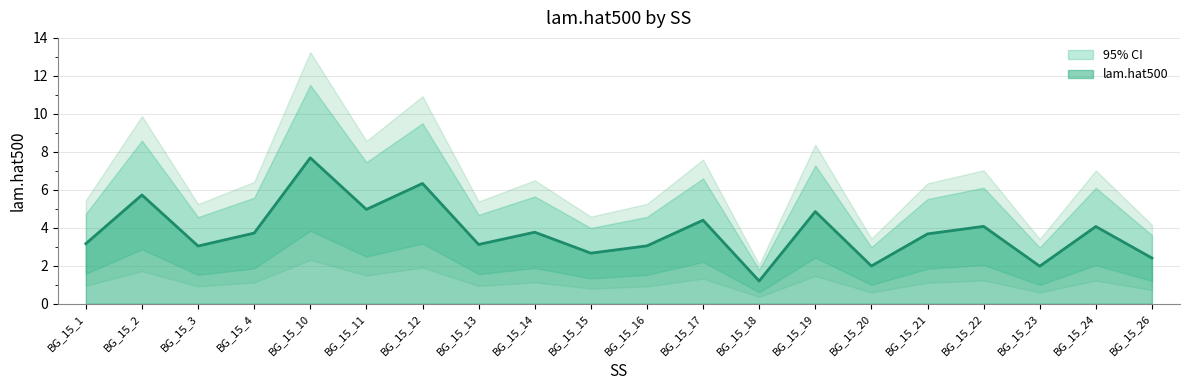

True or false: lam.hat500 and lam_lower cross at least once.

False